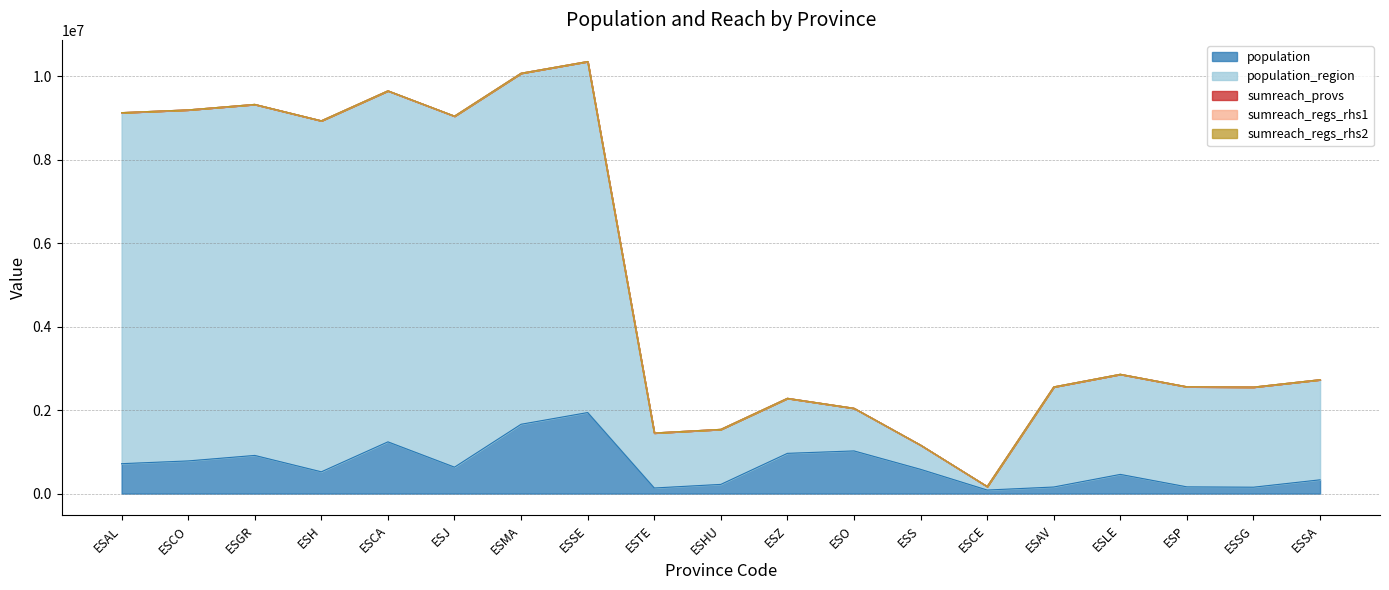

The population series shows 330119 at ESSA. True or false?

True